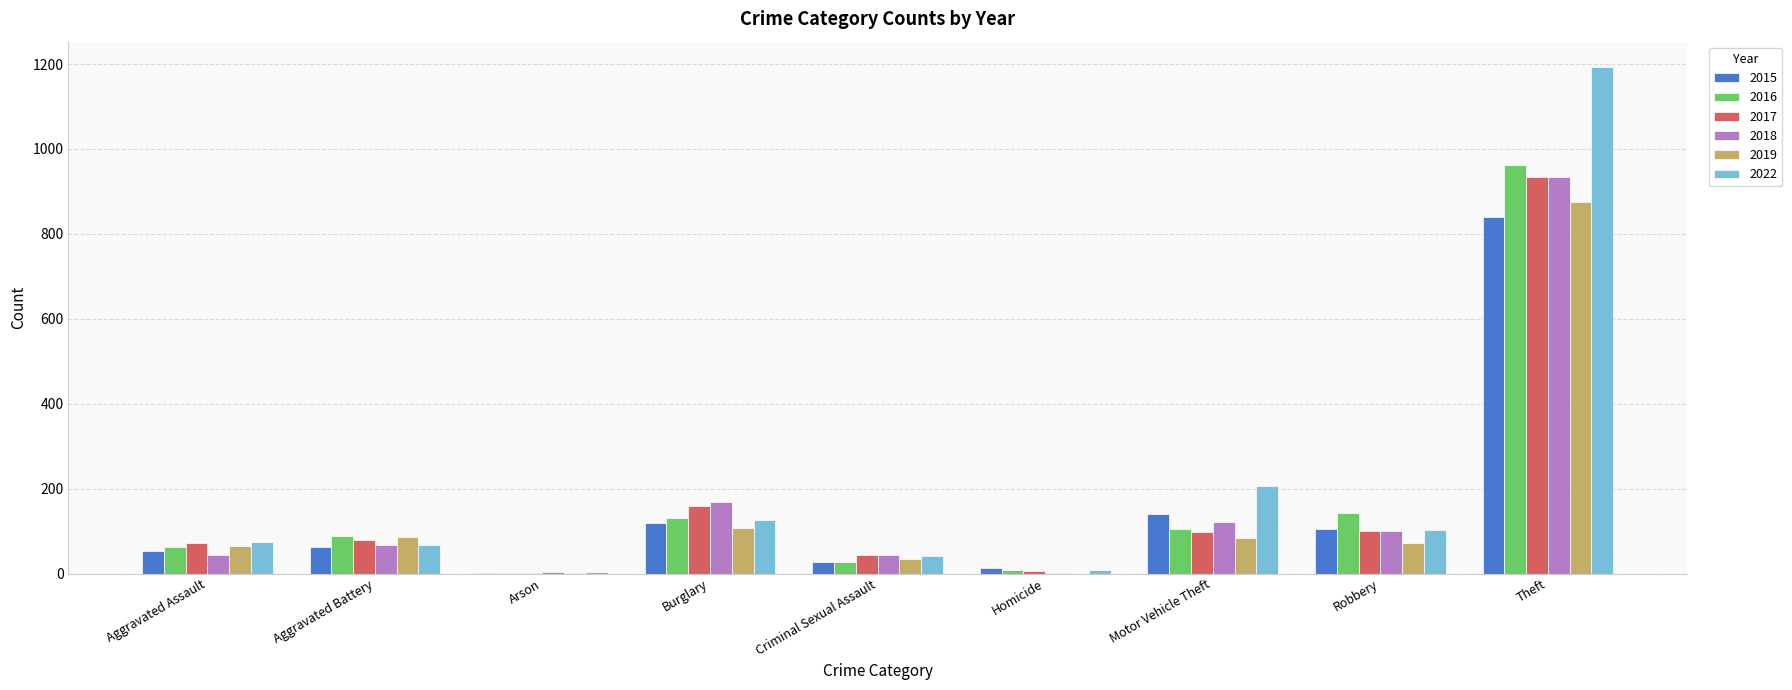

What is the difference between the 2022 values at Homicide and Aggravated Battery?

59